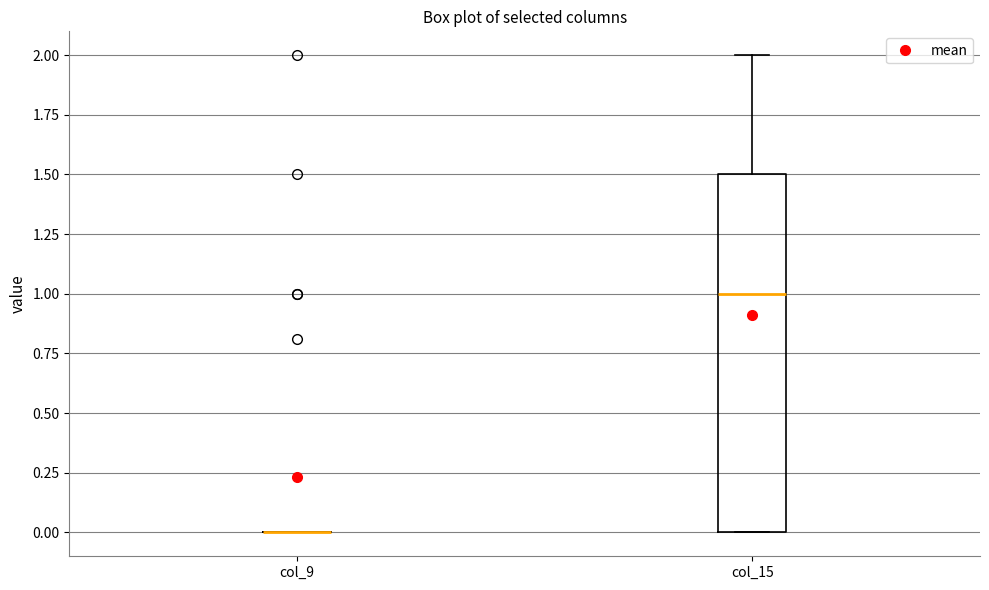

Reading left to right, transcribe this box plot: for each box, give where its median line is, the range the box spans, and where its two whiskers end, as read against the y-axis. The values are not printed on the chart, so give them approximately, as read against the axis.

col_9: box collapsed to a line at 0.0, whiskers 0.0 to 0.0
col_15: median 1.0, box 0.0 to 1.5, whiskers 0.0 to 2.0